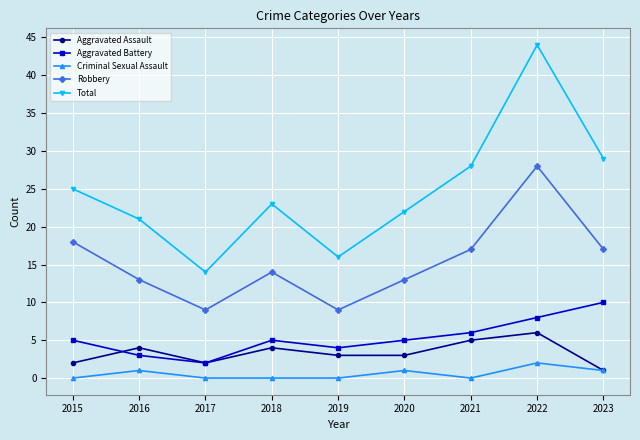

What is the value of the Aggravated Assault point at the 7th from the left?

5